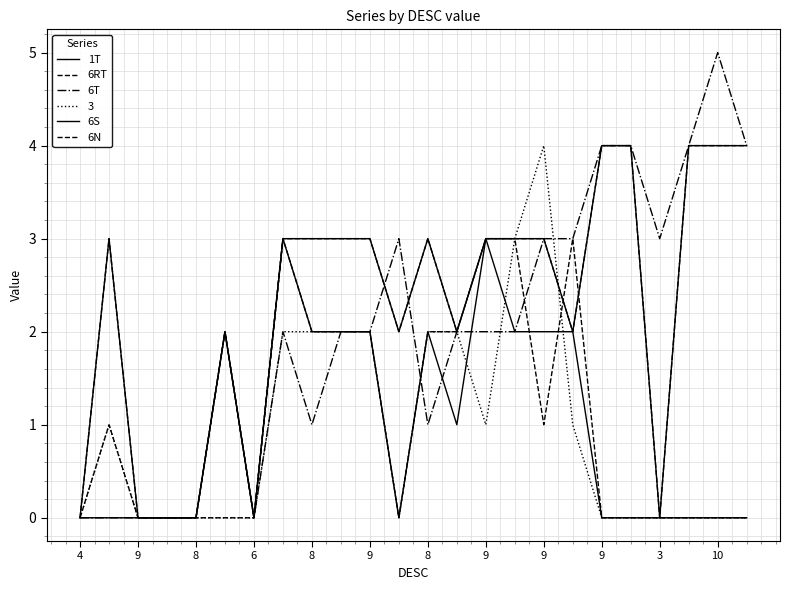

How many lines are shown in the chart?

6